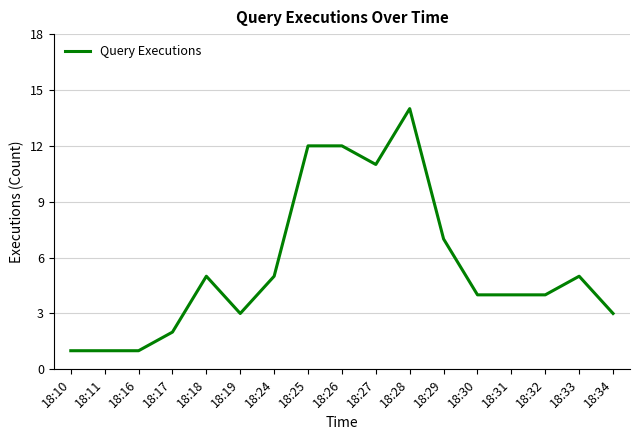

How many series are shown in this chart?

1